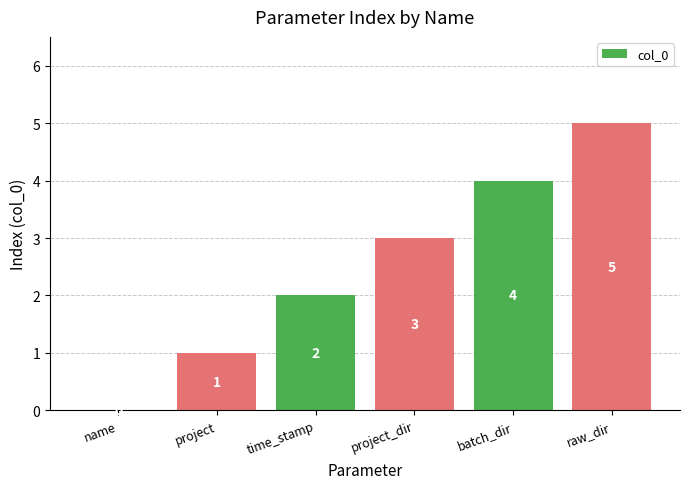

Reading right to left, what are all the values shown in this chart?

raw_dir=5	batch_dir=4	project_dir=3	time_stamp=2	project=1	name=0